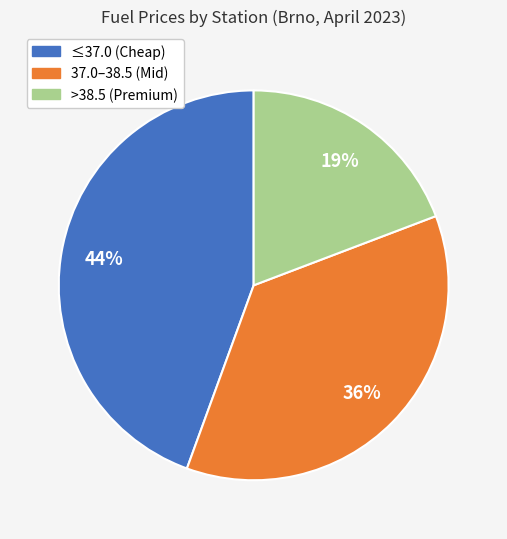

Is there a majority slice in this chart?

No